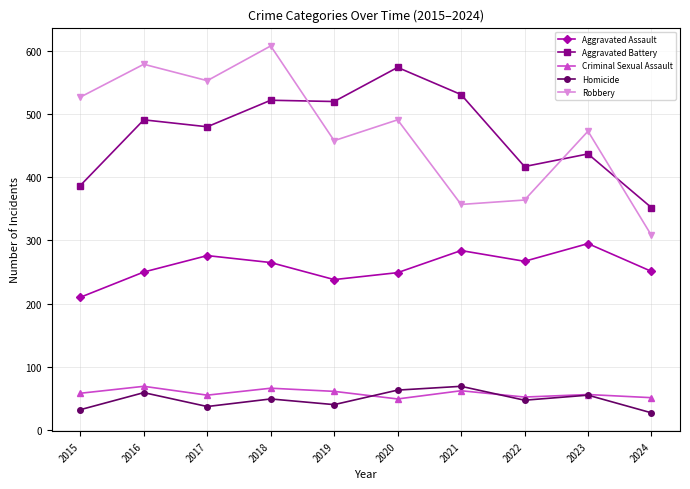

What is the value of the Aggravated Battery point at the 9th from the left?

437